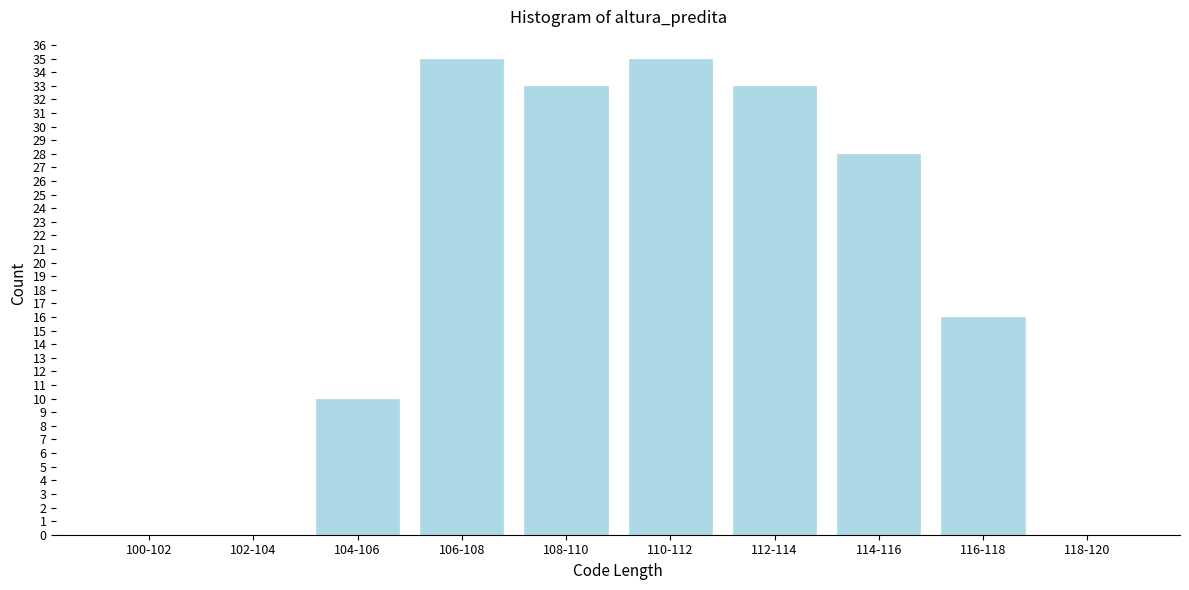

Reading left to right, list all the values displayed in this chart.

100-102=0	102-104=0	104-106=10	106-108=35	108-110=33	110-112=35	112-114=33	114-116=28	116-118=16	118-120=0